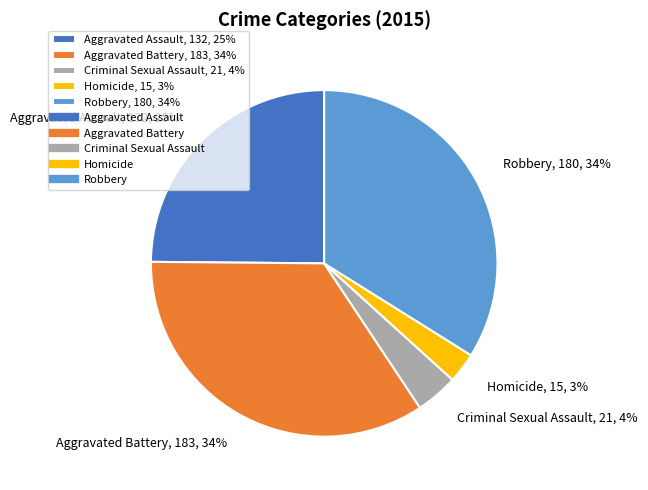

What percentage is the Robbery slice, to the nearest percent?

34%